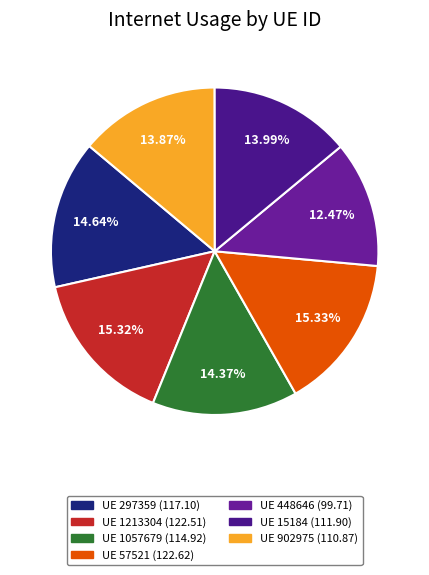

How many slices are in this pie chart?

7